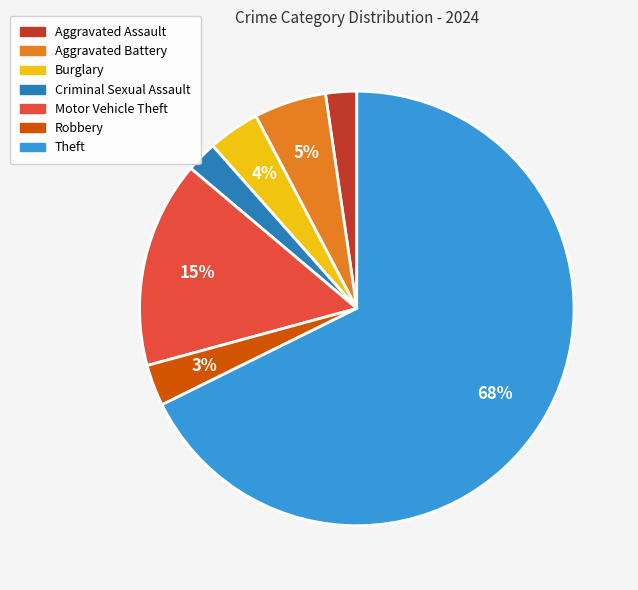

Which slice is the largest?

Theft